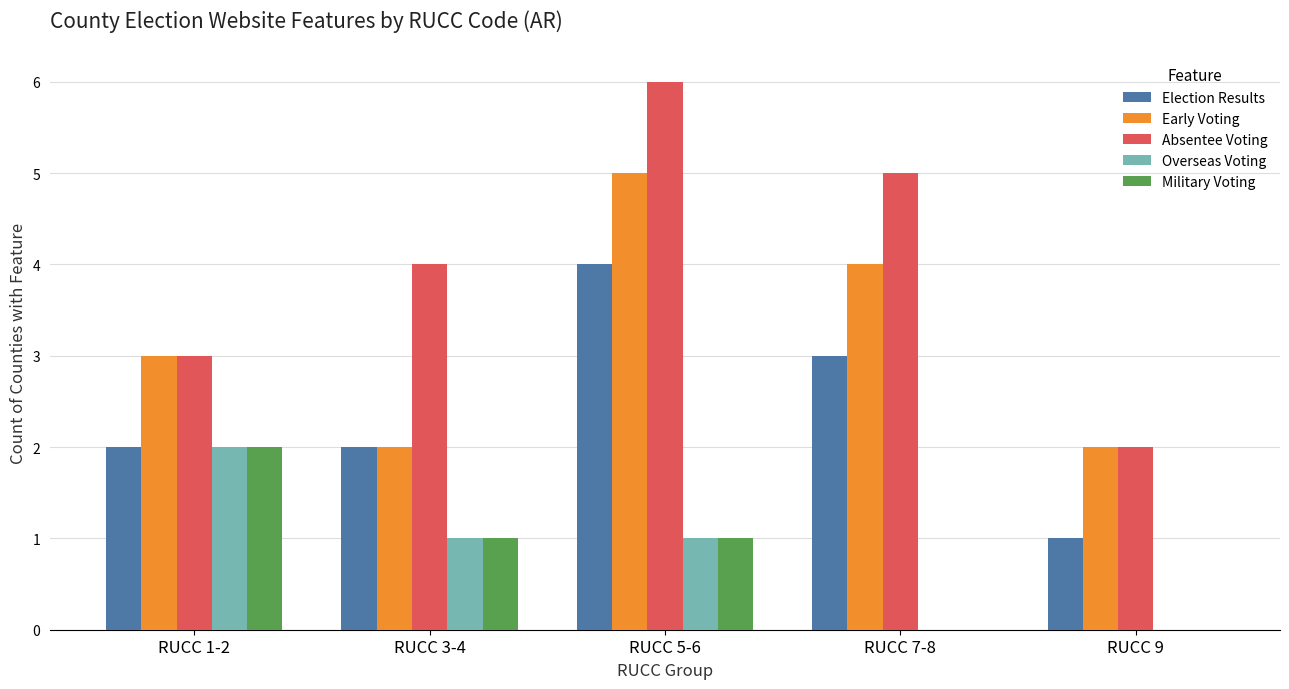

Which series has the largest range (max minus min)?

Absentee Voting